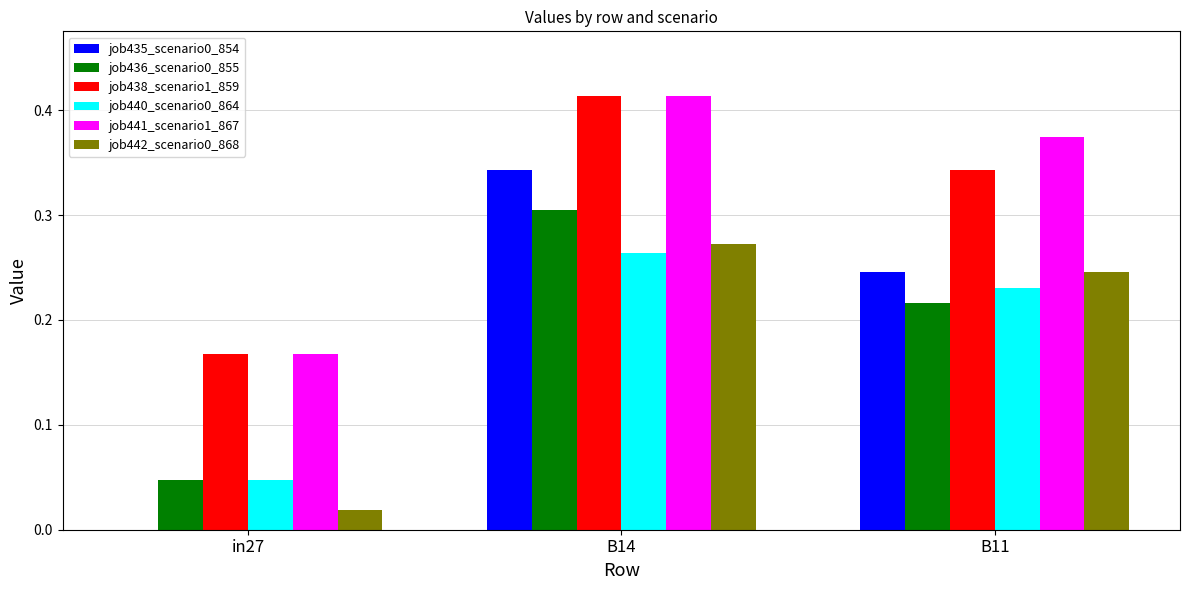

What is the sum of all job435_scenario0_854 values?

0.6